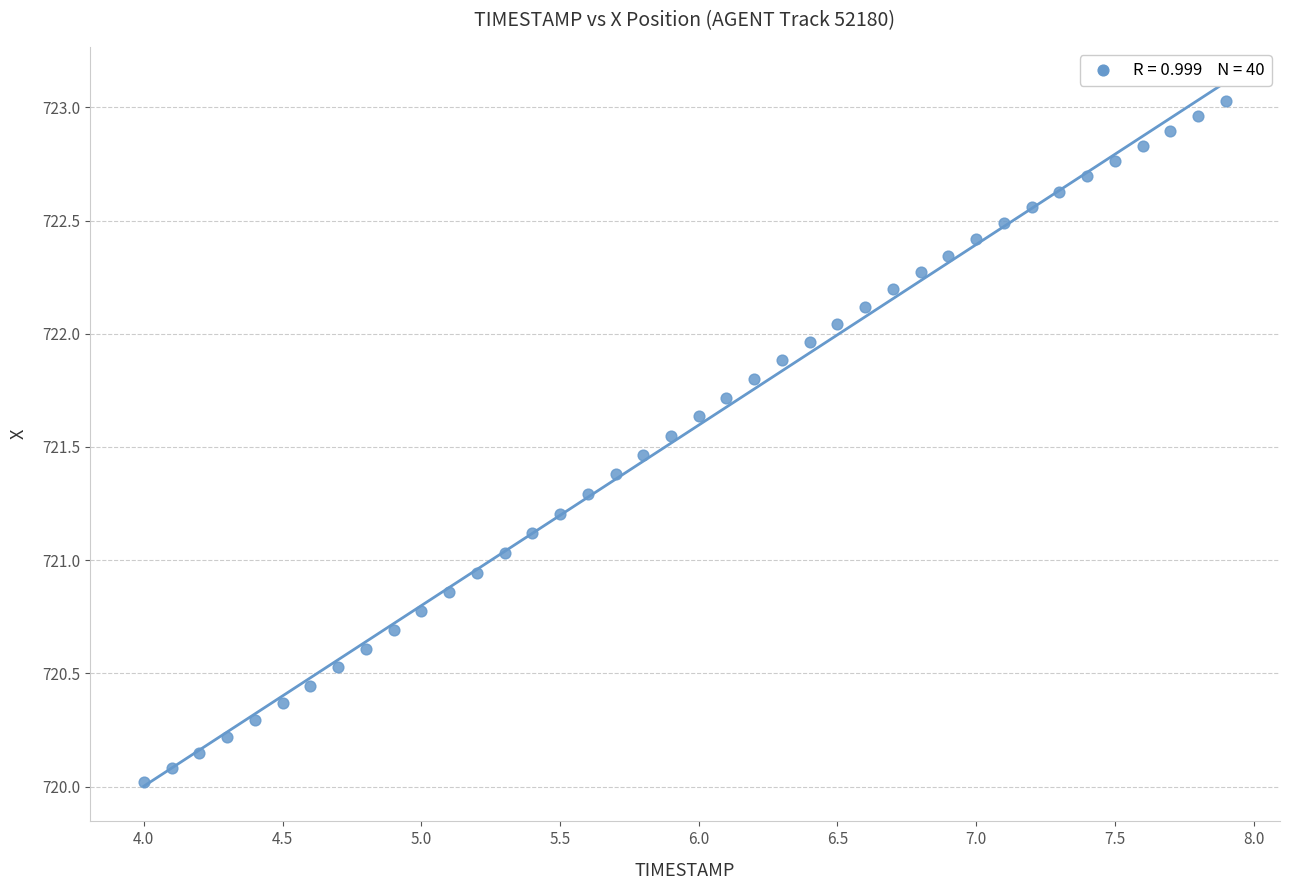

What is the range of X values (max minus min)?

3.9